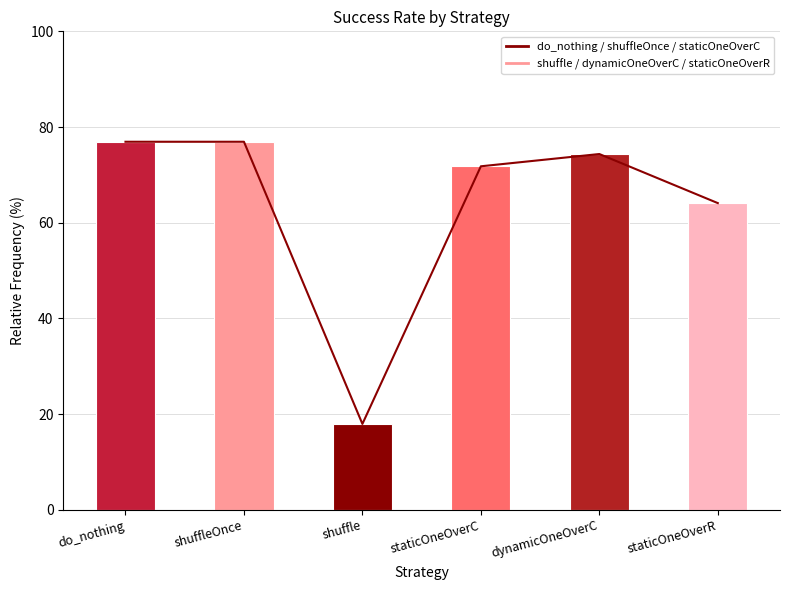

Is it true that the value at shuffle is 10.4?

False